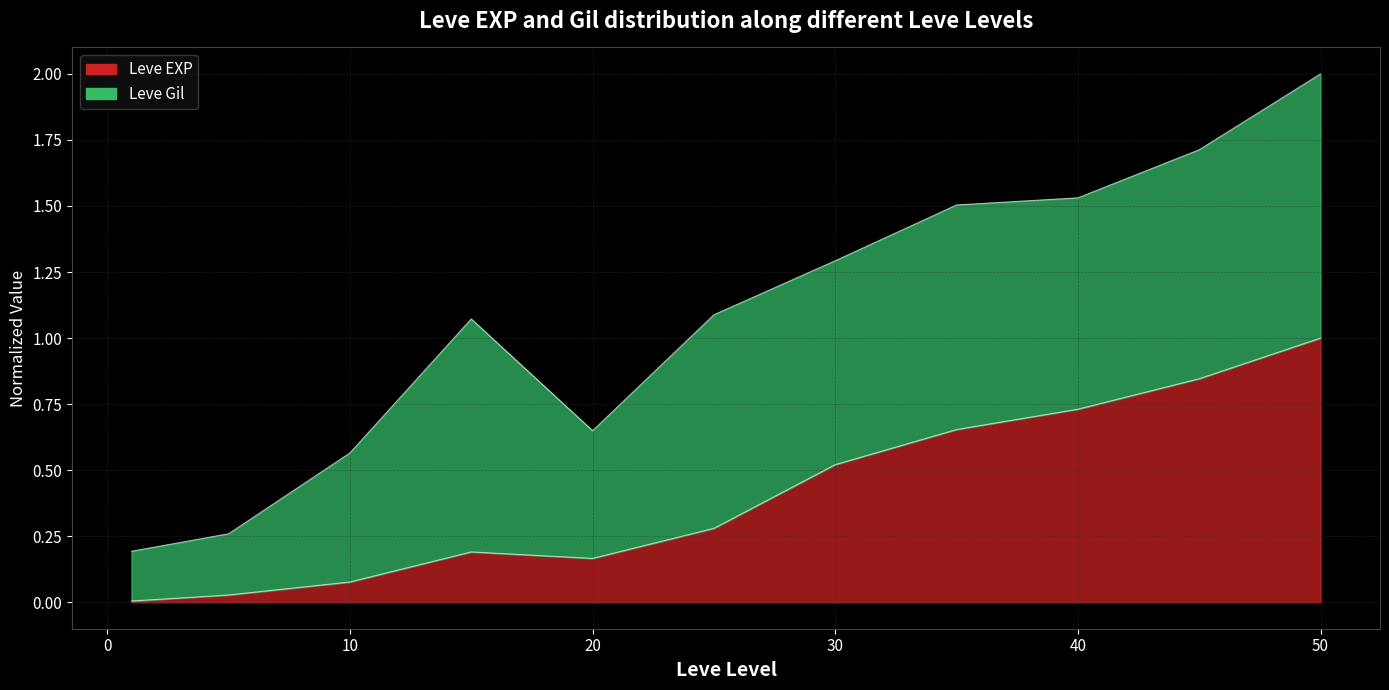

Between 15 and 25, which is larger?

25